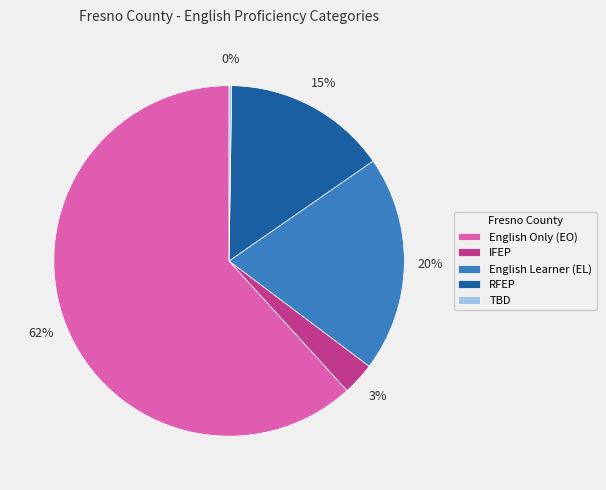

Which category has the biggest portion of the pie?

English Only (EO)